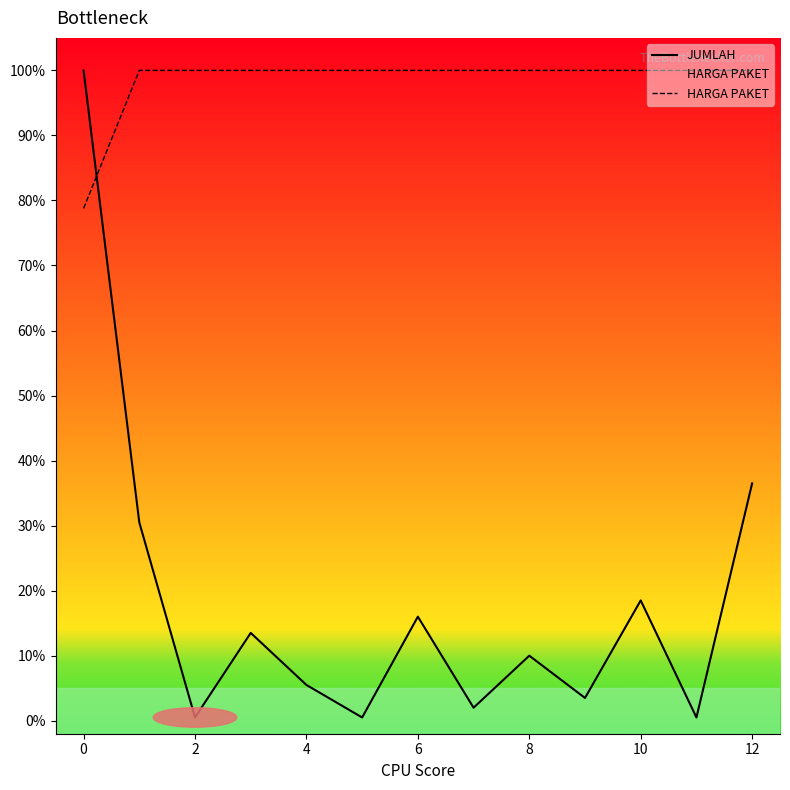

Does the chart display data point markers on the line(s)?

No